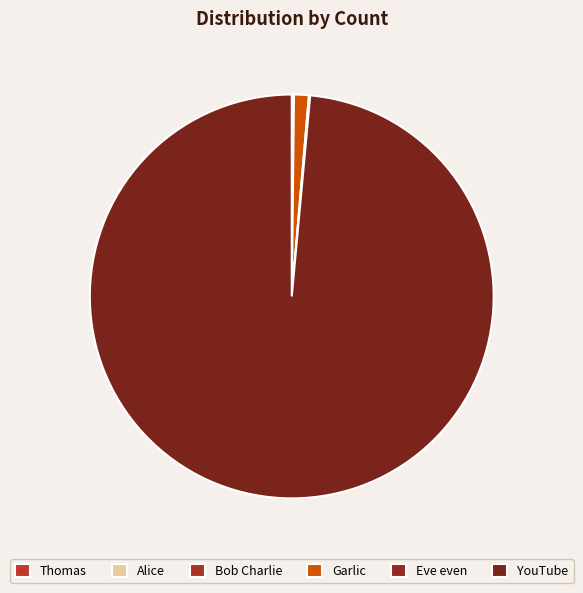

What percentage do Thomas and Alice together represent?

0.1%